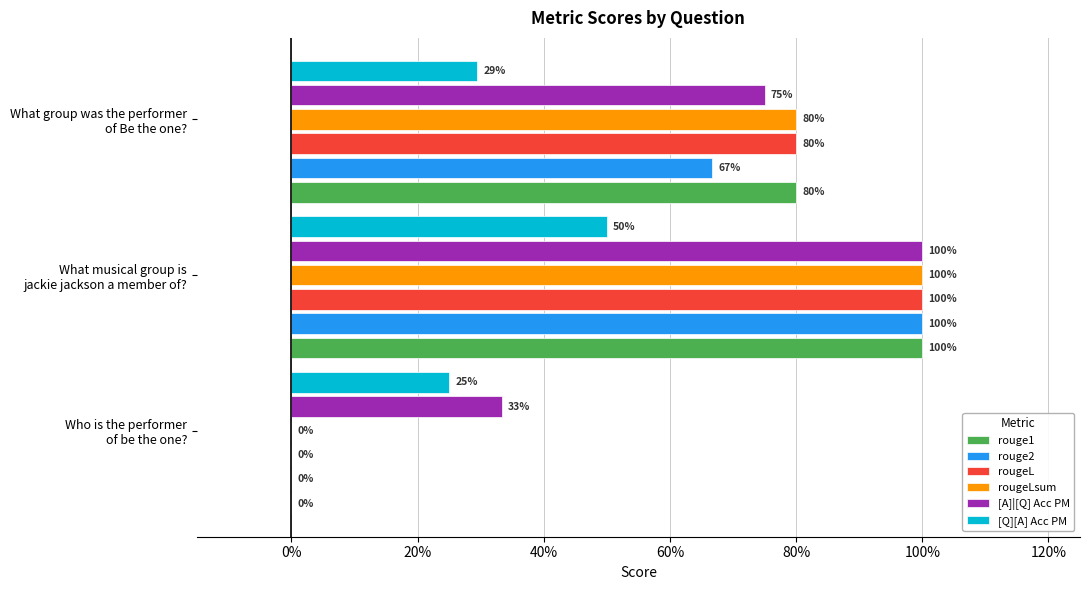

What is the sum of all rougeLsum values?

1.8